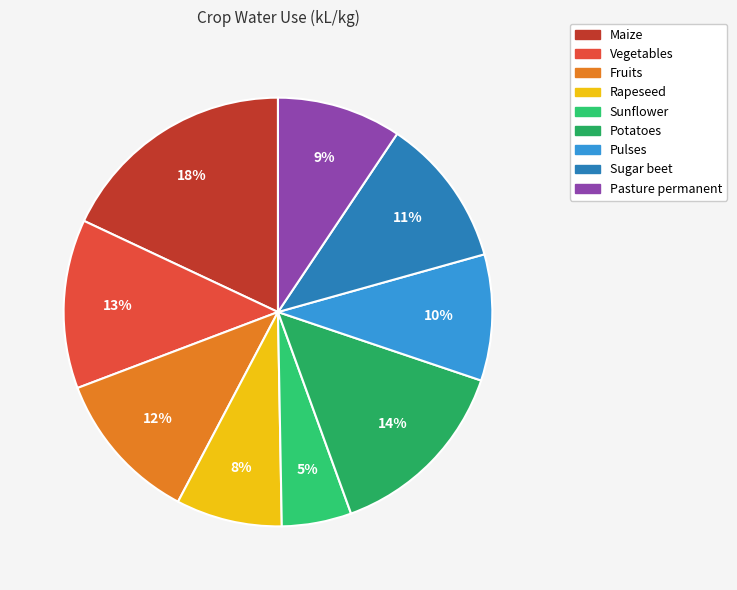

The Fruits slice represents 12% of the pie. True or false?

True